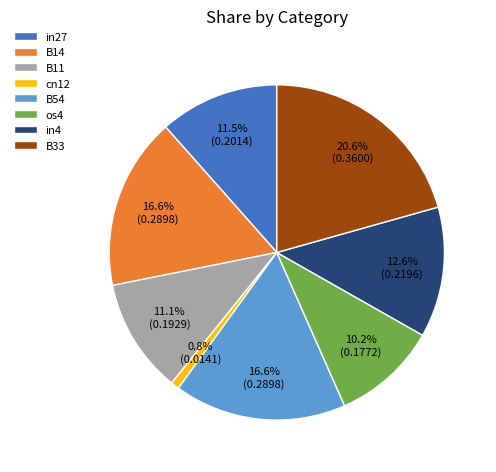

How many segments does this pie chart have?

8